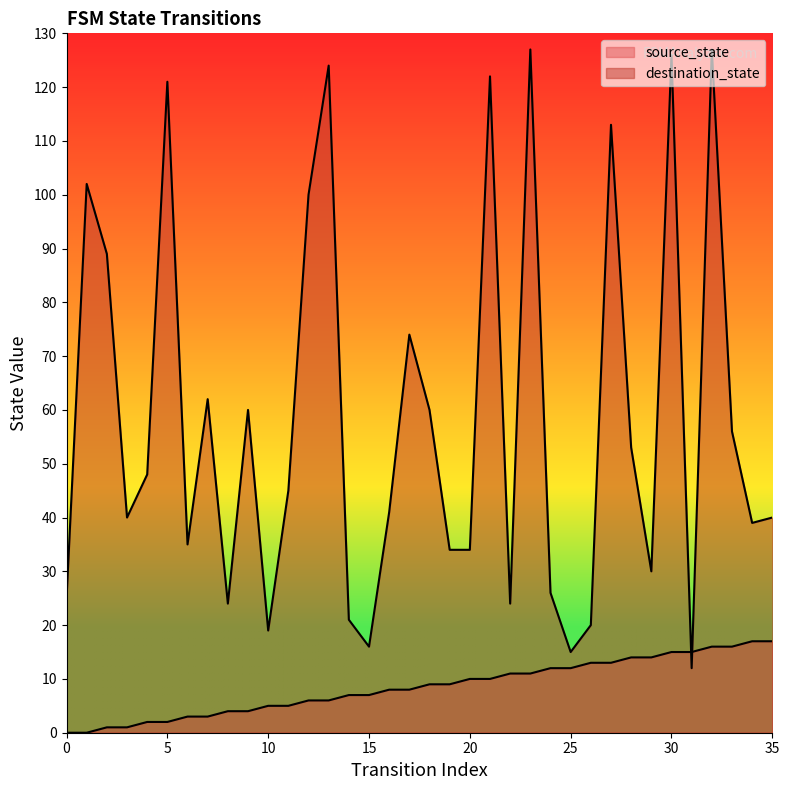

What is the maximum value for source_state?

17